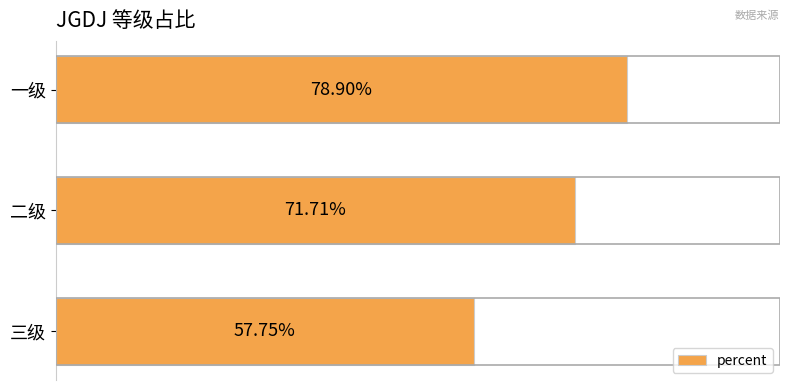

Are the bars grouped side by side (vs. stacked)?

No